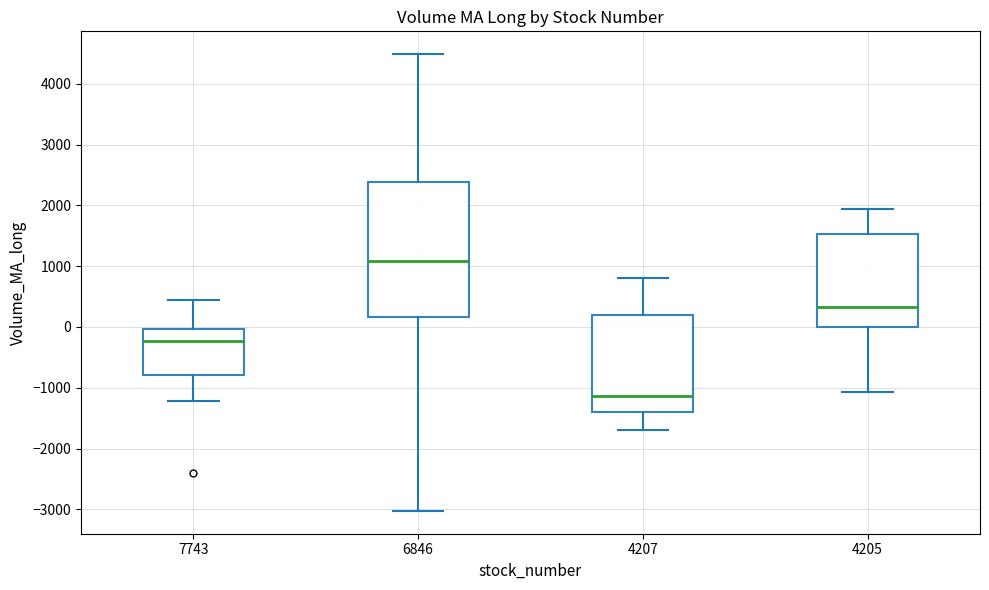

Reading left to right, read every box against the y-axis: the position of its median line, the range the box covers, and the ends of its whiskers. The values are not printed on the chart, so give them approximately, as read against the axis.

7743: median -200, box -800 to 0, whiskers -1200 to 500
6846: median 1100, box 200 to 2400, whiskers -3000 to 4500
4207: median -1100, box -1400 to 200, whiskers -1700 to 800
4205: median 300, box 0 to 1500, whiskers -1100 to 1900